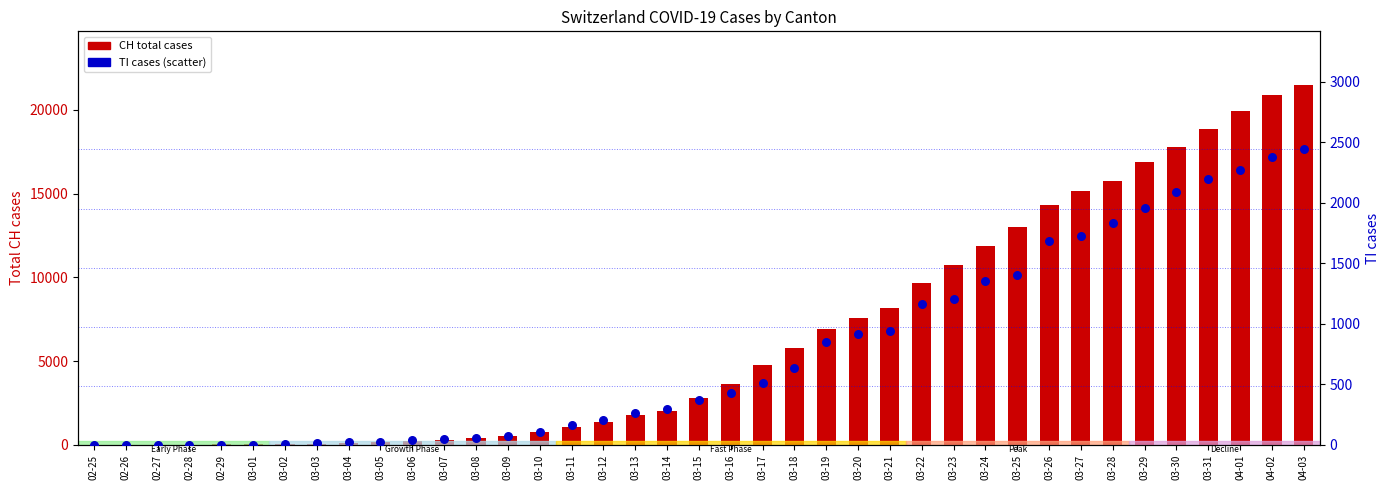

Which series contains the highest Y value?

CH (total)